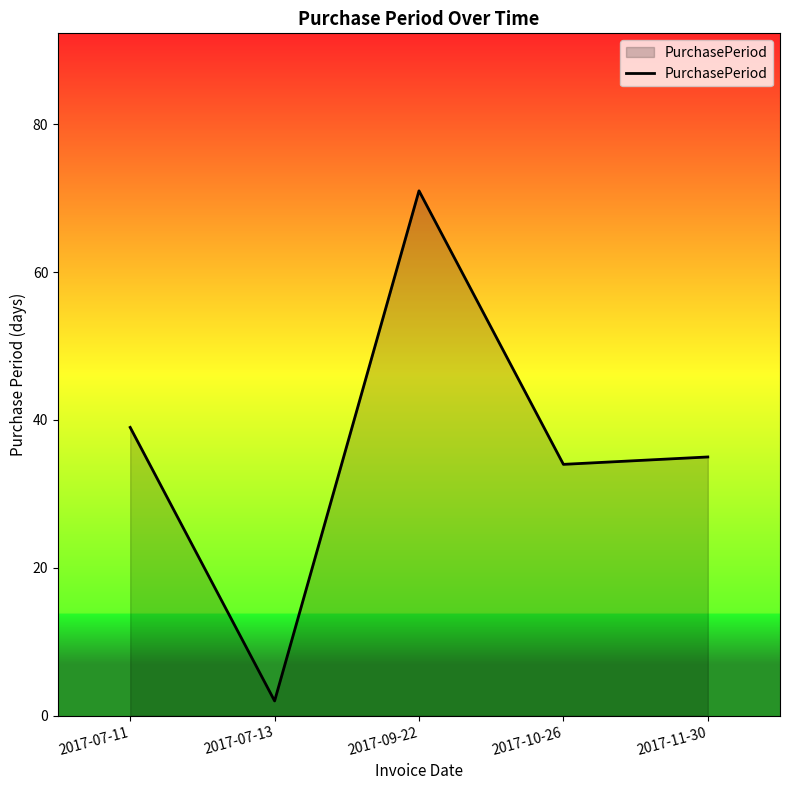

How many values are below 35?

2